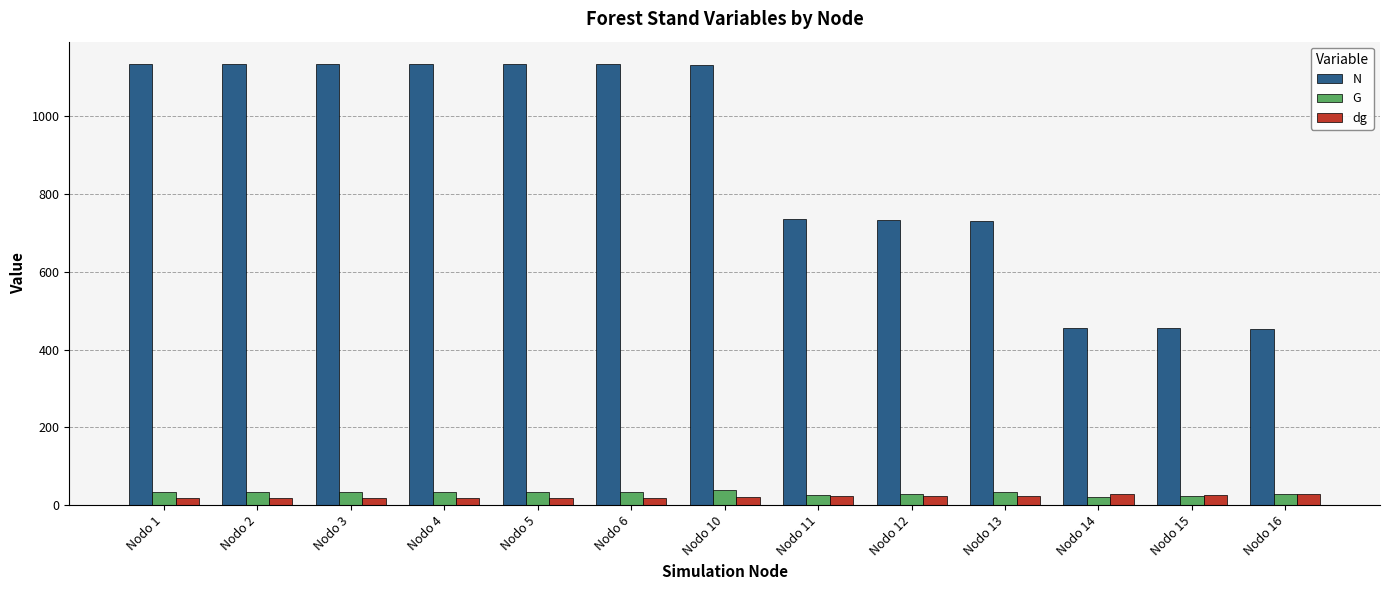

Which series has the widest spread of values?

N